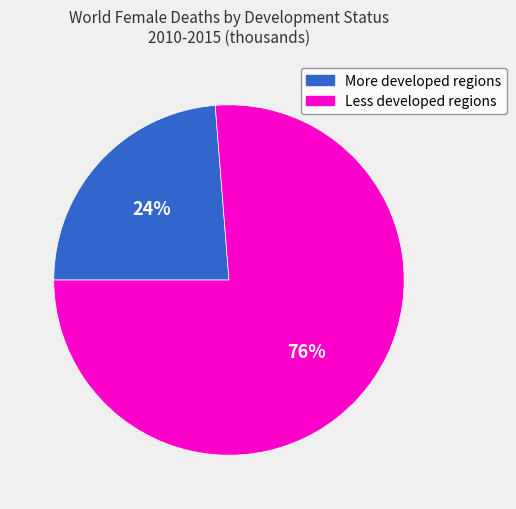

Which slice is the largest?

Less developed regions